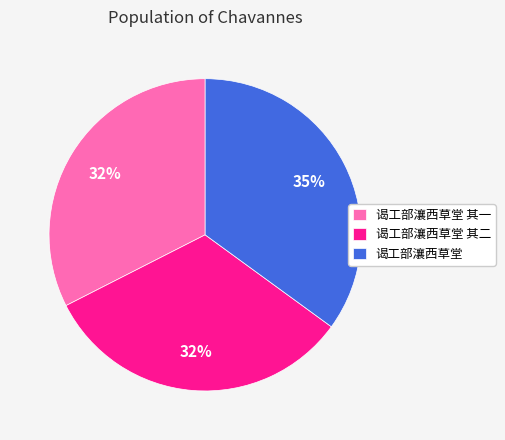

To the nearest percent, what is the difference between the 谒工部瀼西草堂 其一 and 谒工部瀼西草堂 slice percentages?

3%